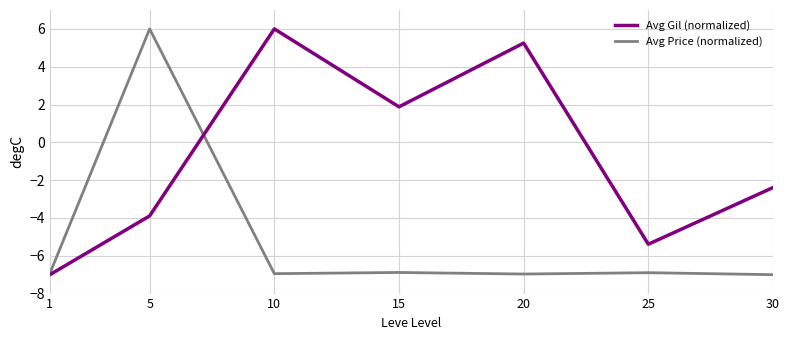

The value of Avg Price (normalized) at 1 is -6.9. True or false?

True